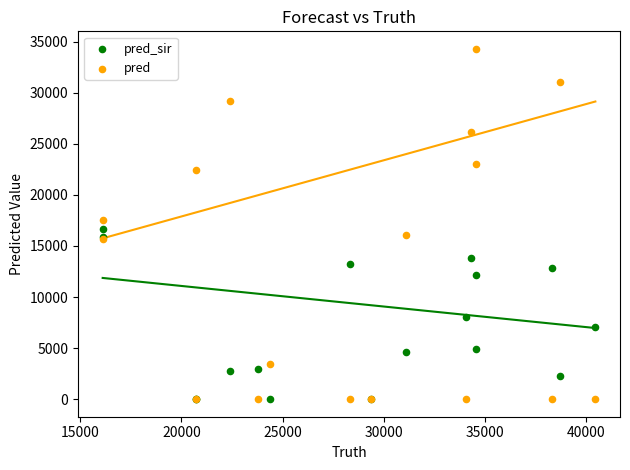

What is the X range (max minus min) for the scatter plot?

24339.0